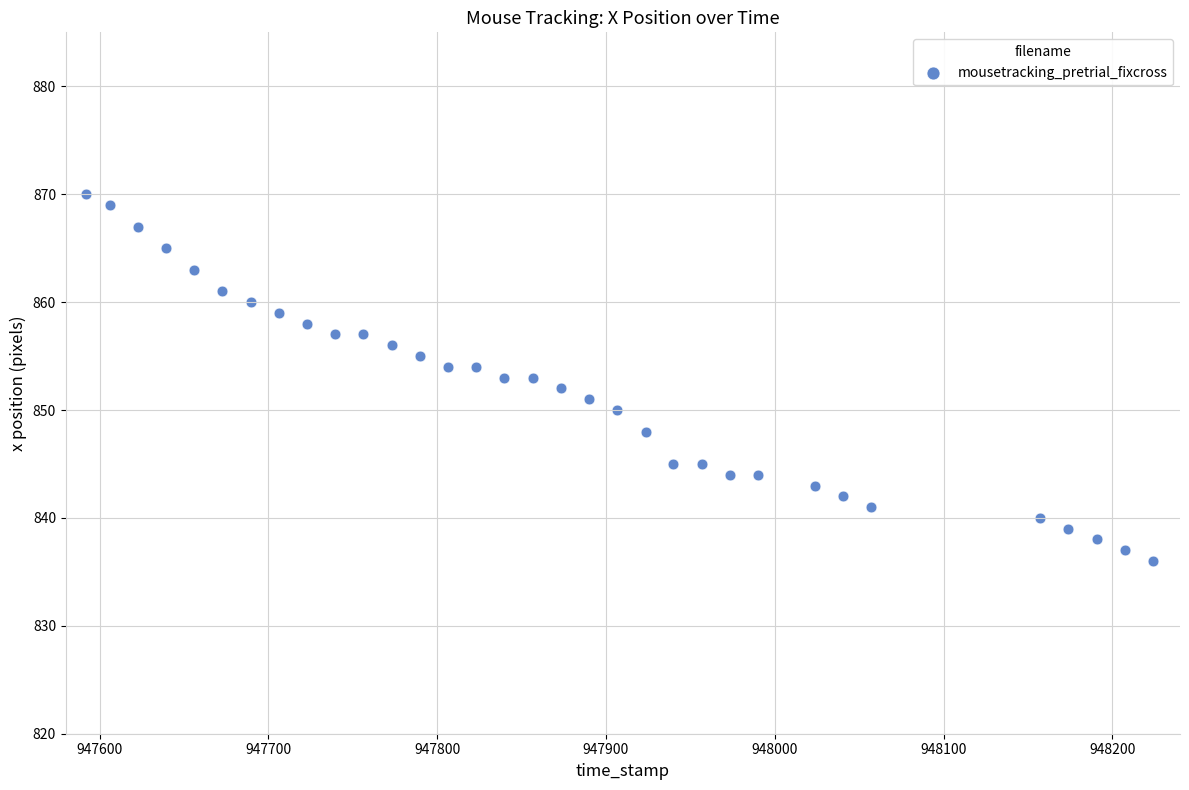

What is the range of Y values (max minus min)?

34